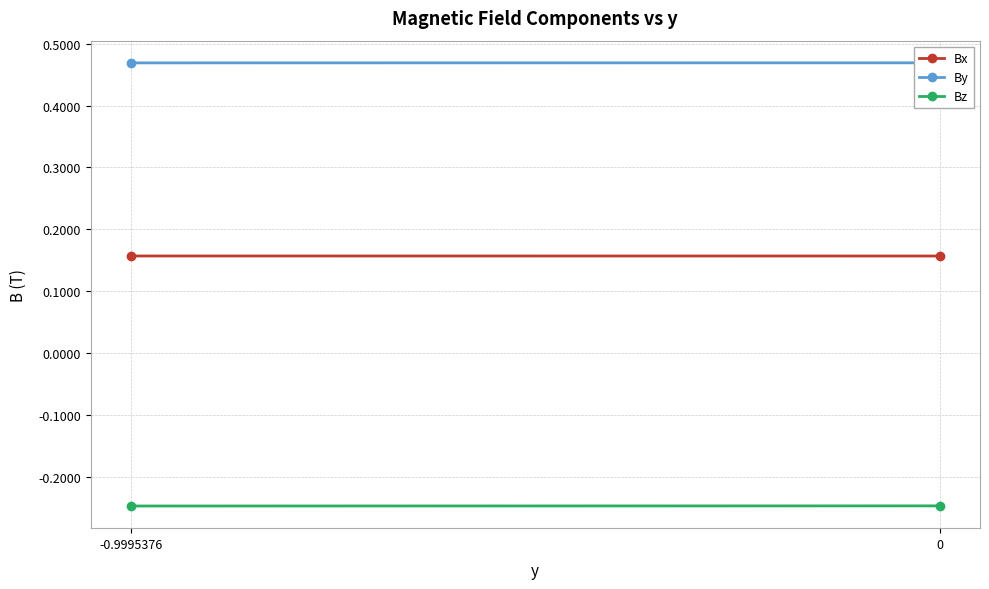

Which has a higher value, -0.9995376 or 0?

-0.9995376